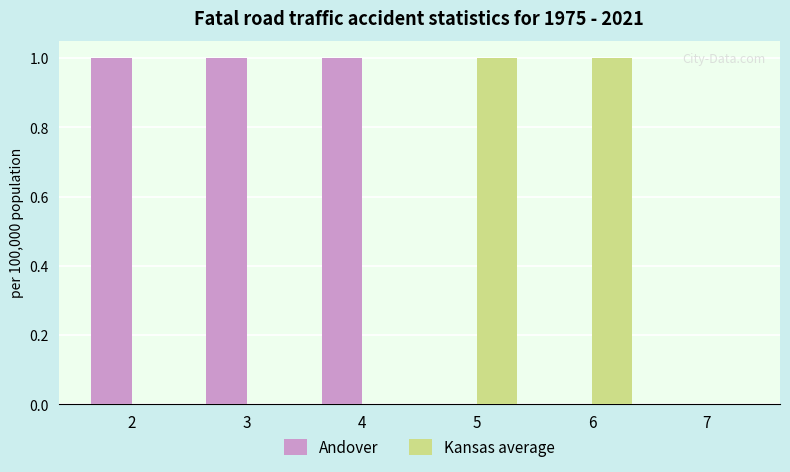

True or false: Andover has a value of 1 at 3.

True